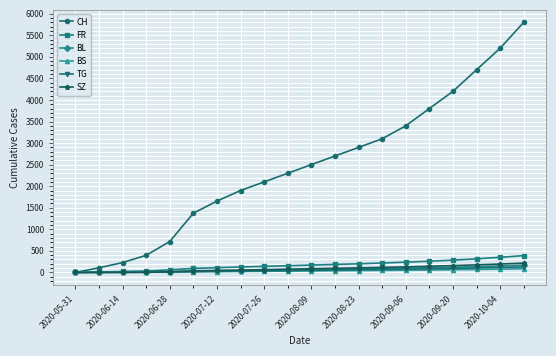

What are all the series names shown in the legend?

CH, FR, BL, BS, TG, SZ